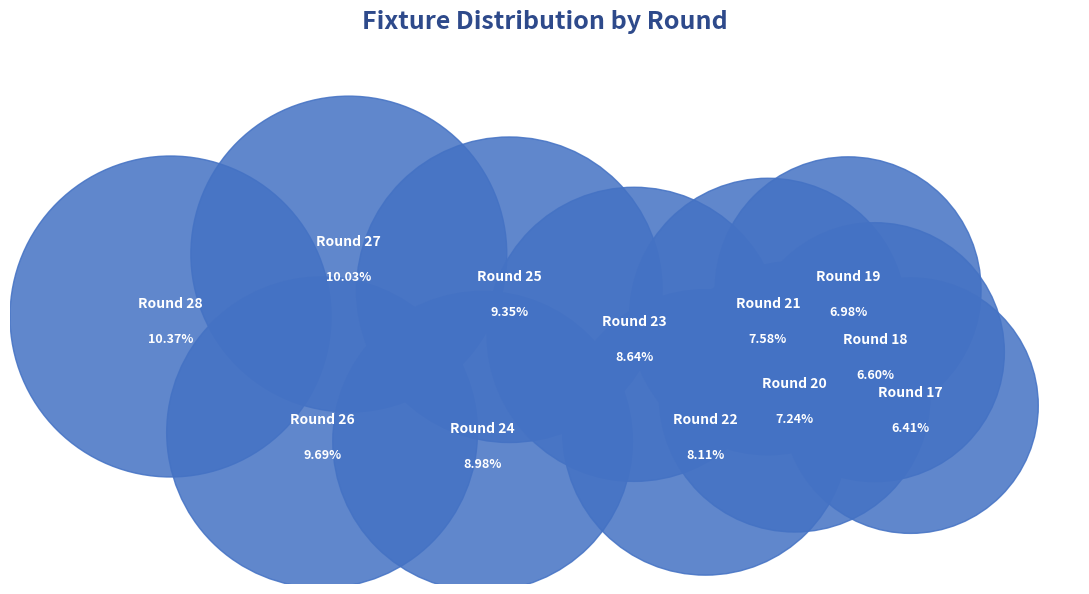

Does Round 19 represent more than half of the total?

No